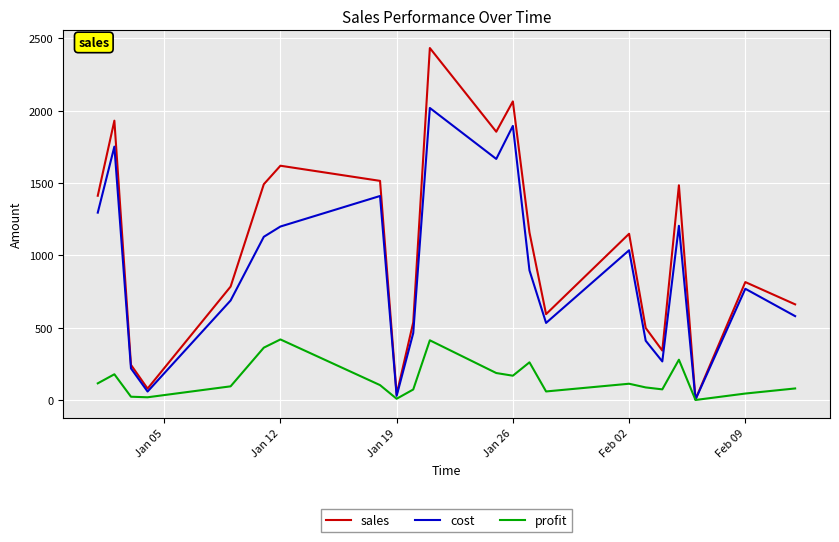

Is this an area chart (filled region under the line)?

No